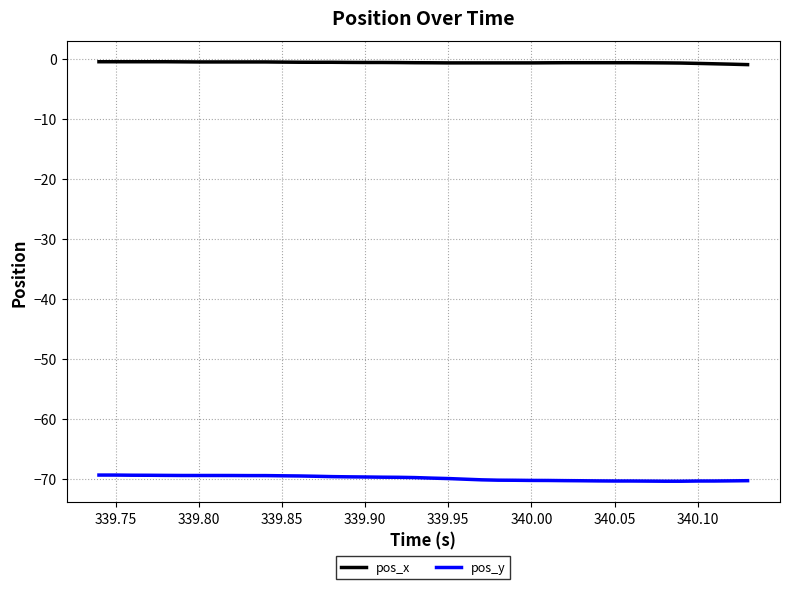

Which series has the largest range (max minus min)?

pos_y